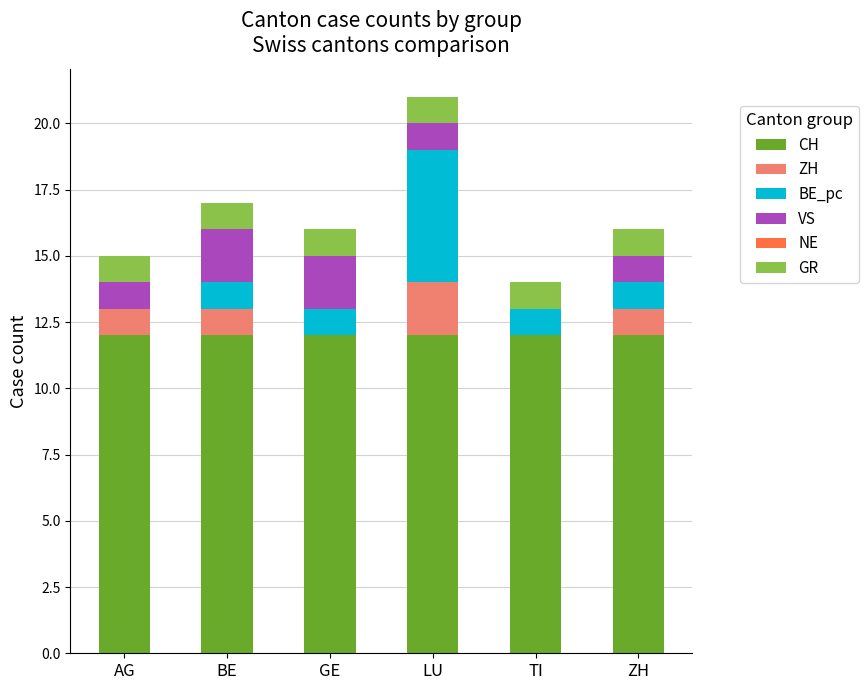

At which category is the sum across all series the highest?

LU